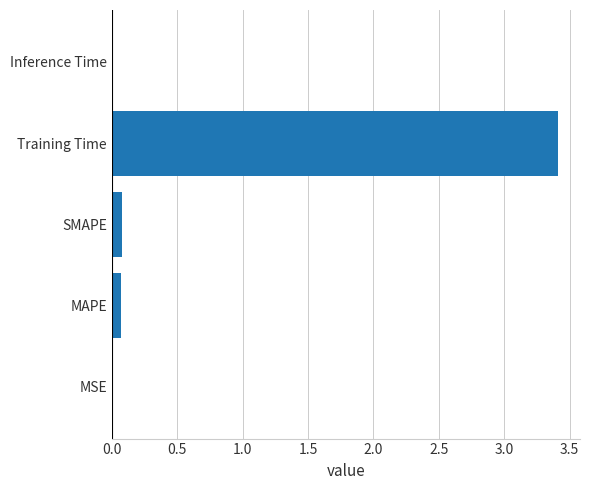

What is the maximum value shown in the chart?

3.4